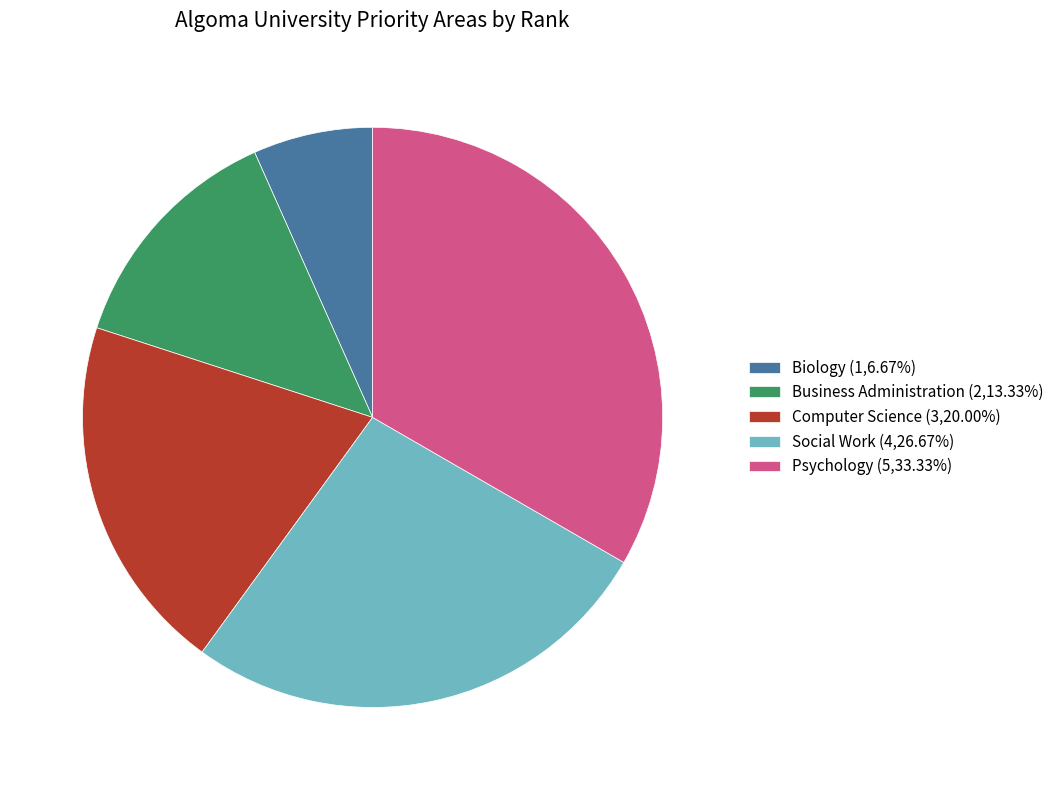

What is the ratio of the value at Computer Science (3,20.00%) to the value at Biology (1,6.67%)?

3.0